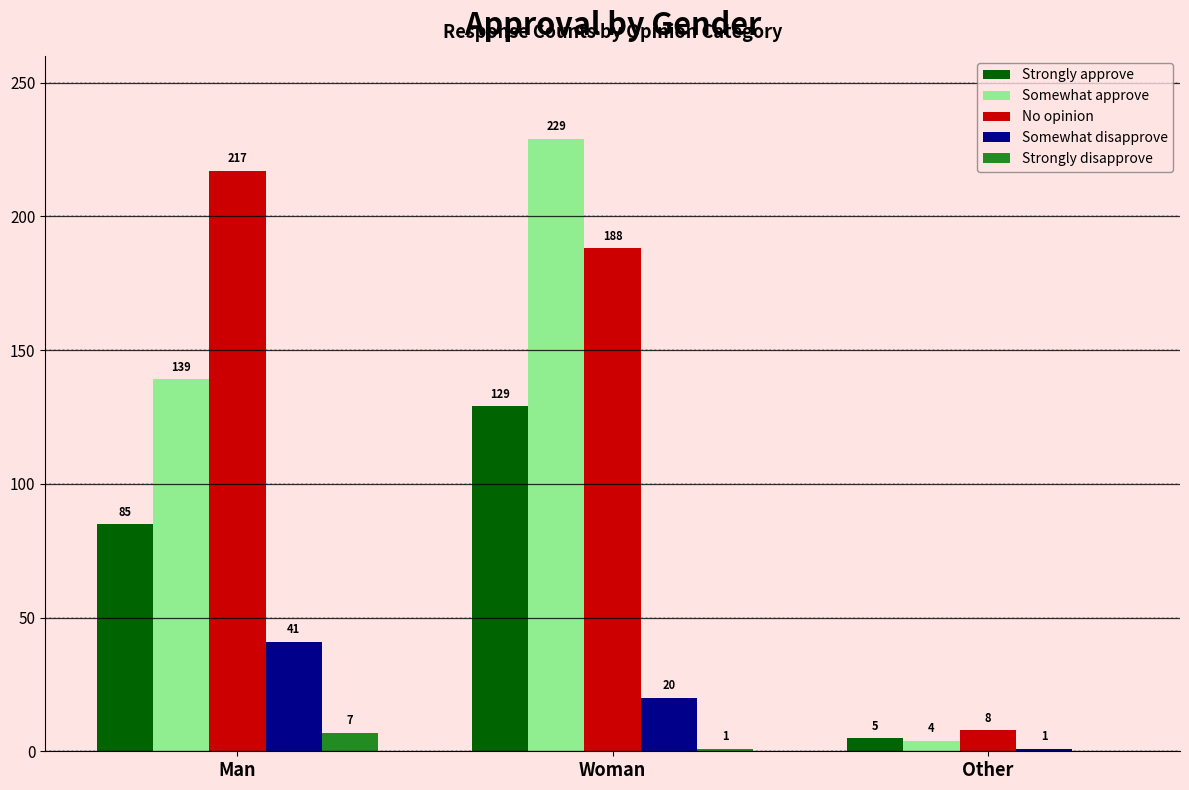

Which series has the largest total across all categories?

No opinion